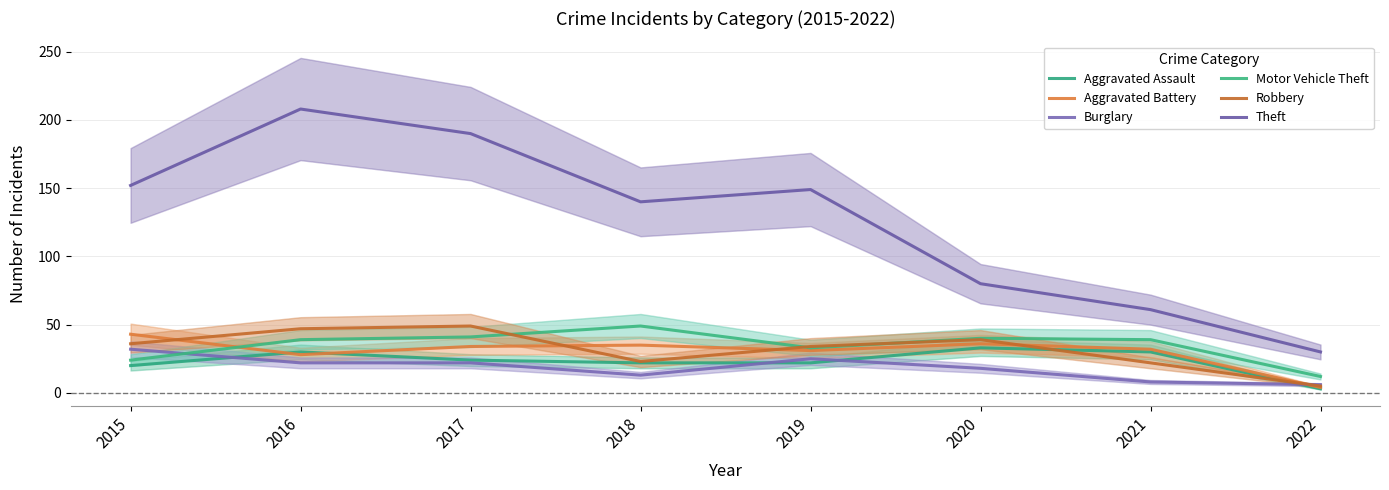

Between 2018 and 2019, which series saw the biggest shift?

Motor Vehicle Theft